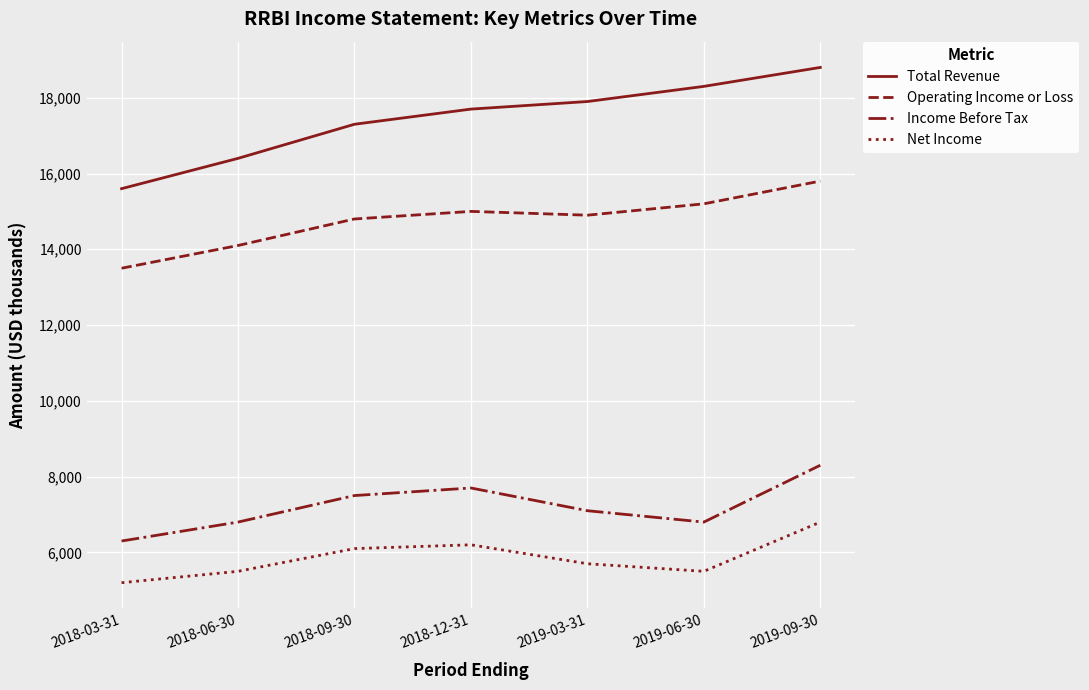

What is the difference between the highest and lowest values at 2018-09-30?

11200